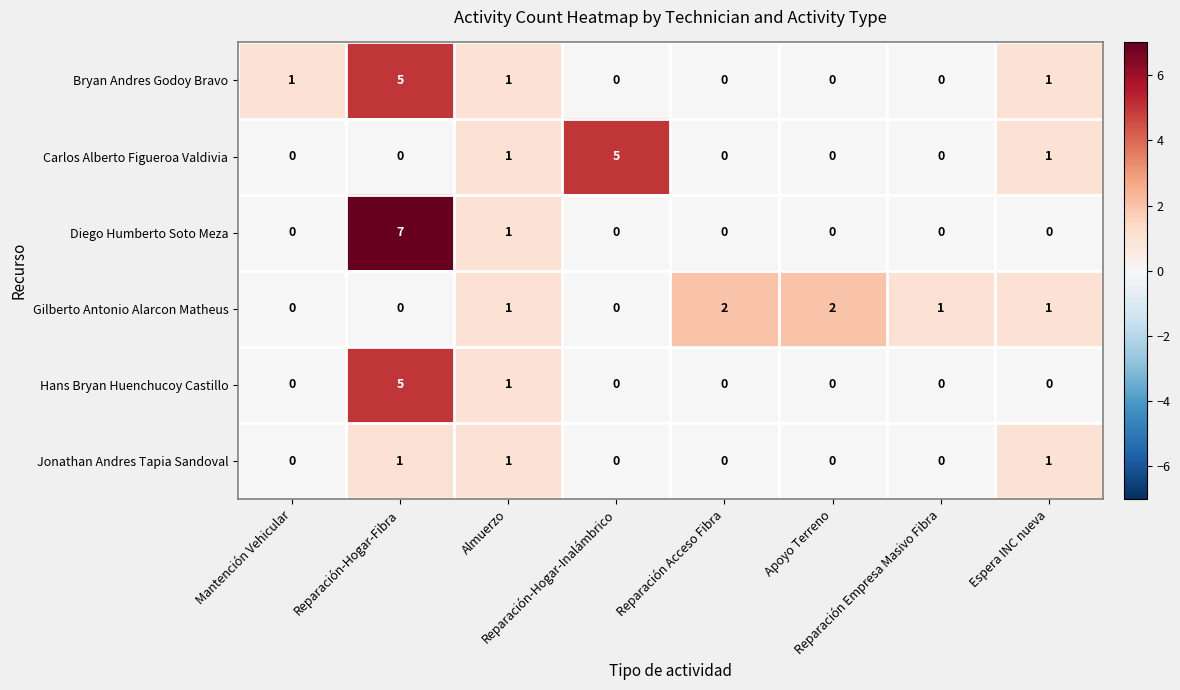

Which series has the largest range (max minus min)?

Diego Humberto Soto Meza